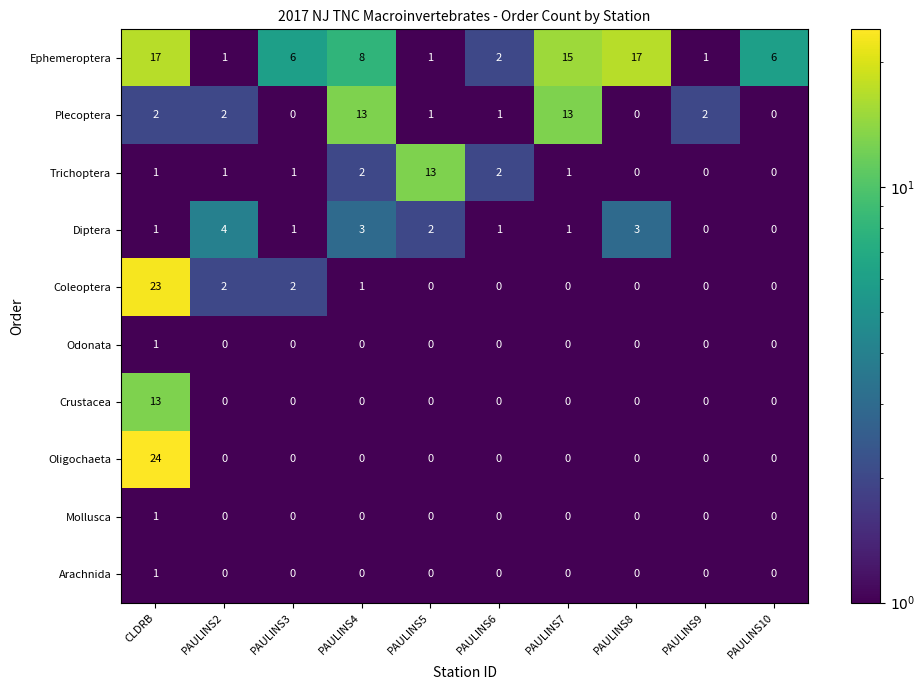

Which series has the largest total across all categories?

Ephemeroptera